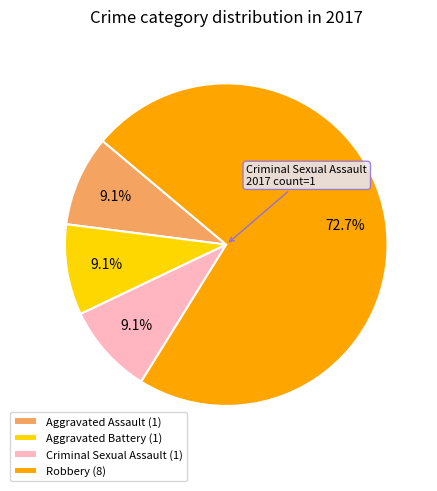

Is it true that Aggravated Battery is 16% of the pie?

False